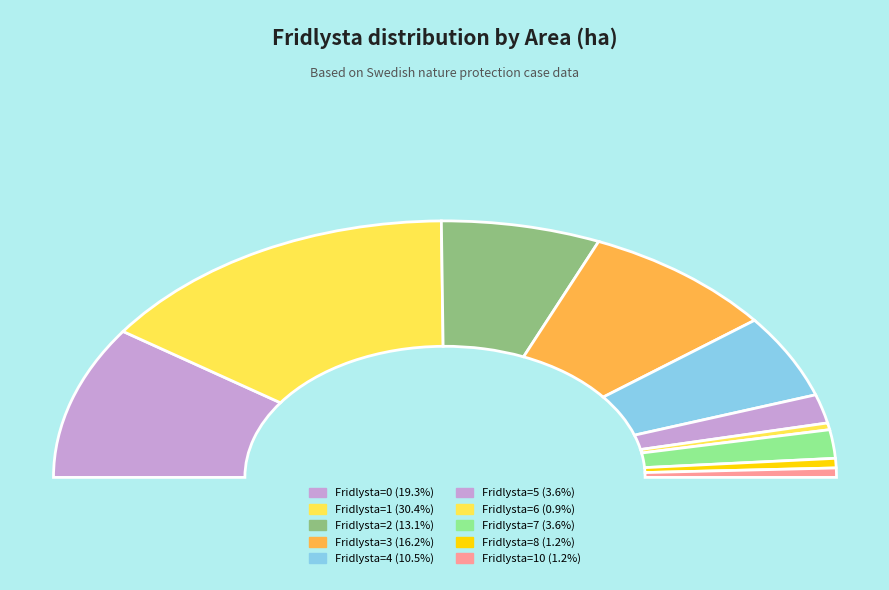

The 2 slice represents 19% of the pie. True or false?

False